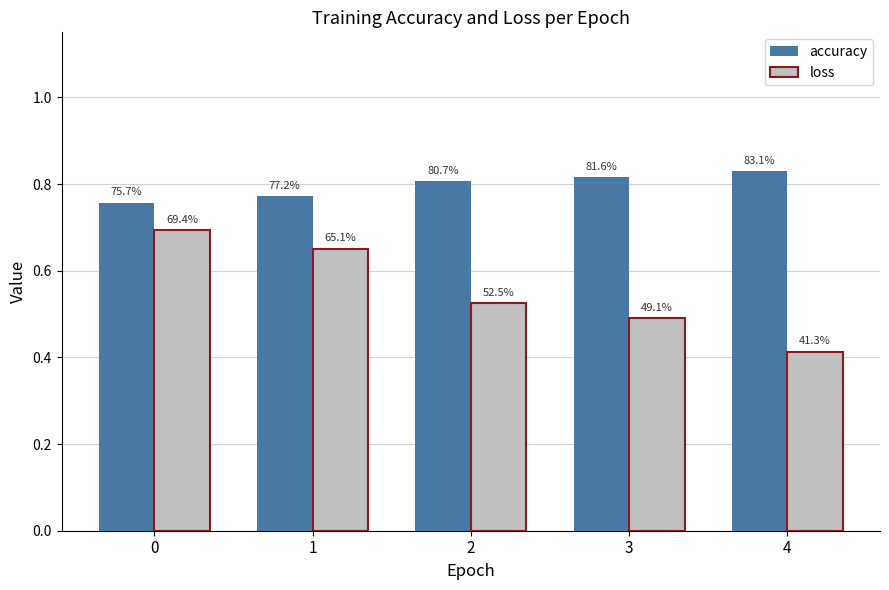

Reading left to right, extract all data points from this chart.

accuracy: 0.8	0.8	0.8	0.8	0.8
loss: 0.7	0.7	0.5	0.5	0.4